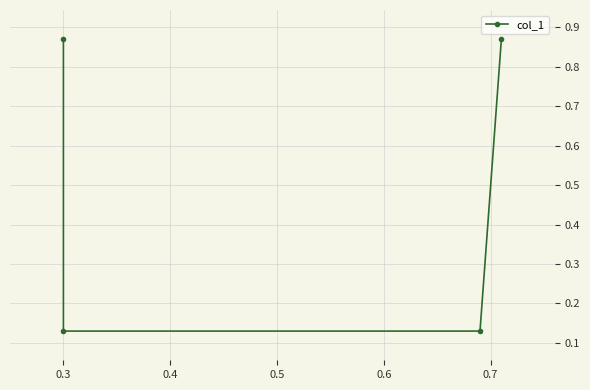

What is the average value?

0.5